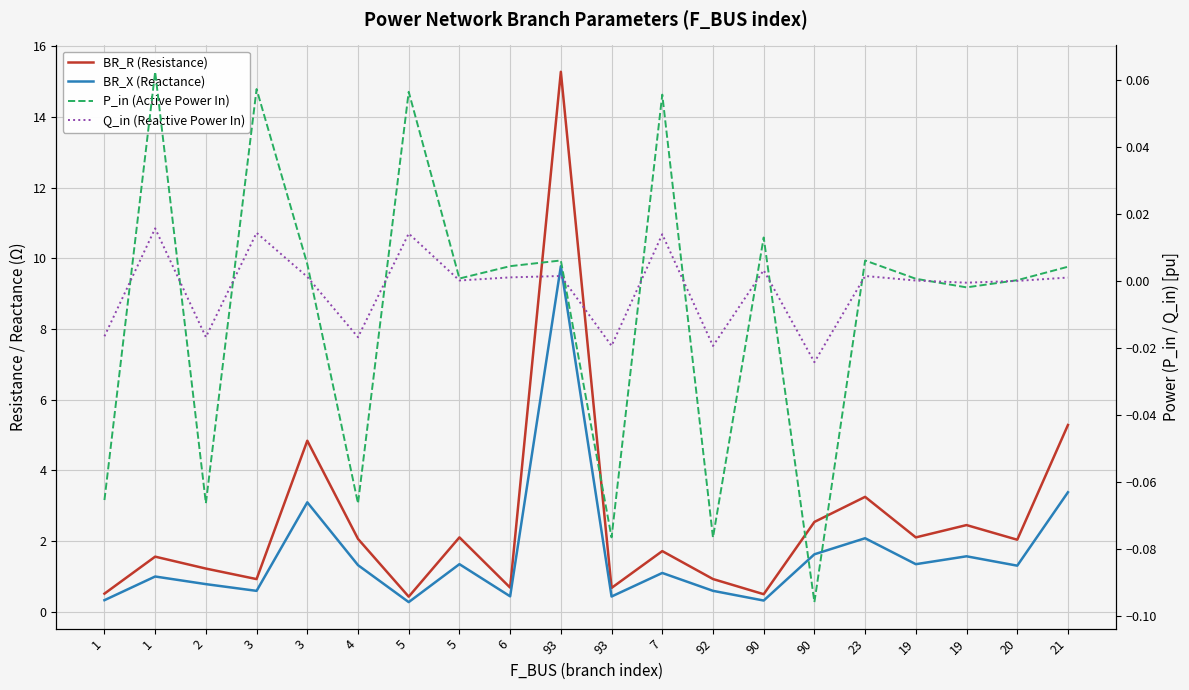

Reading left to right, list all the values displayed in this chart.

BR_R (Resistance): 1=0.5	1=1.6	2=1.2	3=0.9	3=4.8	4=2.1	5=0.4	5=2.1	6=0.7	93=15.3	93=0.7	7=1.7	92=0.9	90=0.5	90=2.5	23=3.3	19=2.1	19=2.5	20=2.0	21=5.3
BR_X (Reactance): 1=0.3	1=1.0	2=0.8	3=0.6	3=3.1	4=1.3	5=0.3	5=1.3	6=0.4	93=9.8	93=0.4	7=1.1	92=0.6	90=0.3	90=1.6	23=2.1	19=1.3	19=1.6	20=1.3	21=3.4
P_in (Active Power In): 1=-0.1	1=0.1	2=-0.1	3=0.1	3=0.0	4=-0.1	5=0.1	5=0.0	6=0.0	93=0.0	93=-0.1	7=0.1	92=-0.1	90=0.0	90=-0.1	23=0.0	19=0.0	19=-0.0	20=0.0	21=0.0
Q_in (Reactive Power In): 1=-0.0	1=0.0	2=-0.0	3=0.0	3=0.0	4=-0.0	5=0.0	5=0.0	6=0.0	93=0.0	93=-0.0	7=0.0	92=-0.0	90=0.0	90=-0.0	23=0.0	19=0.0	19=-0.0	20=0.0	21=0.0